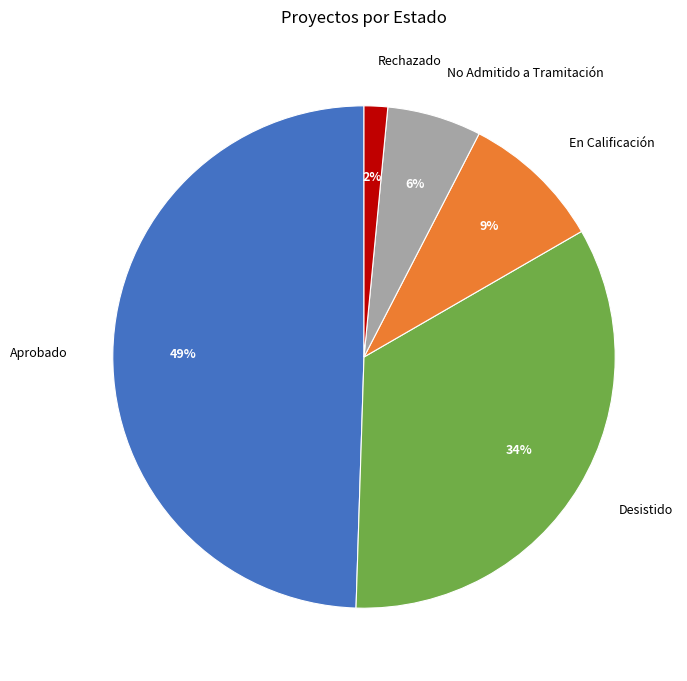

Do Rechazado and En Calificación together represent more than half of the pie?

No